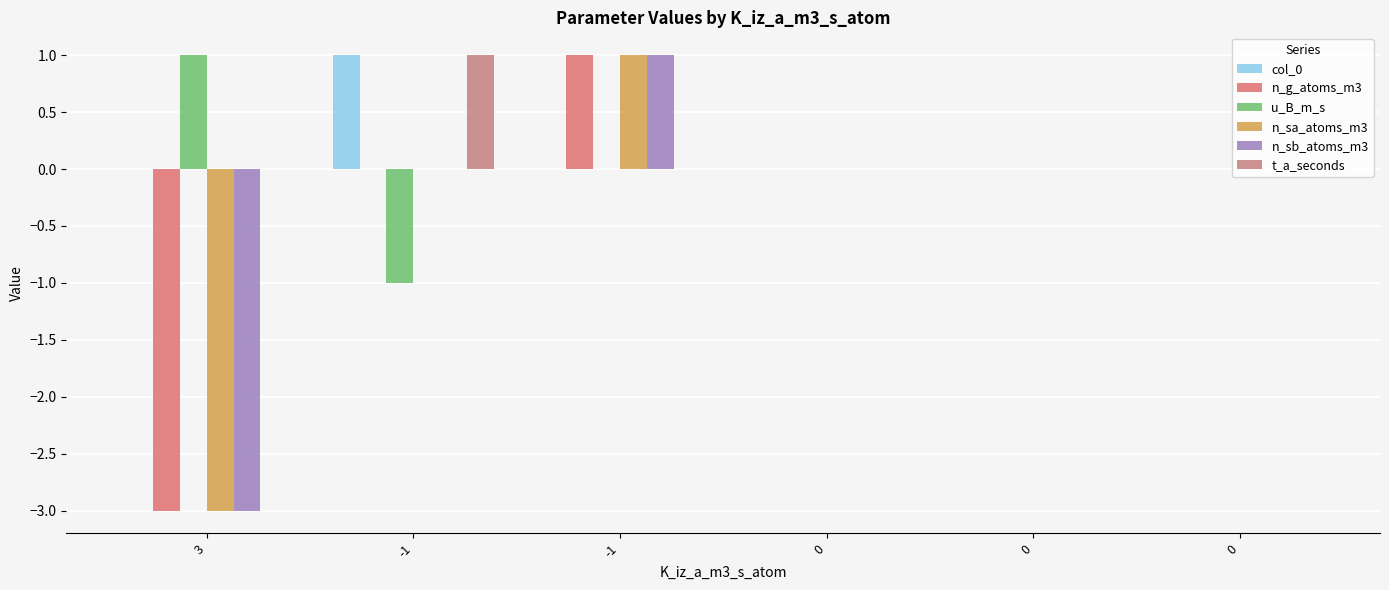

Which has a higher value, 0 or -1?

-1